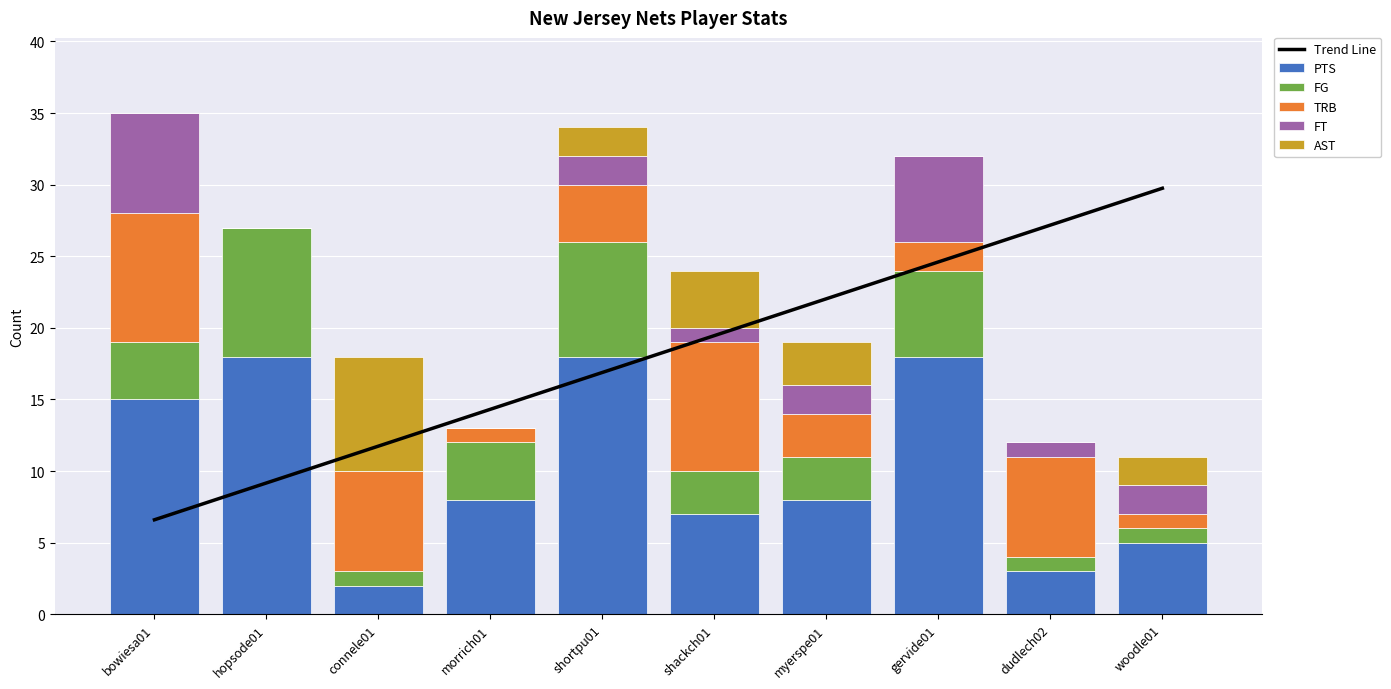

What is the sum of all FG values?

40.0